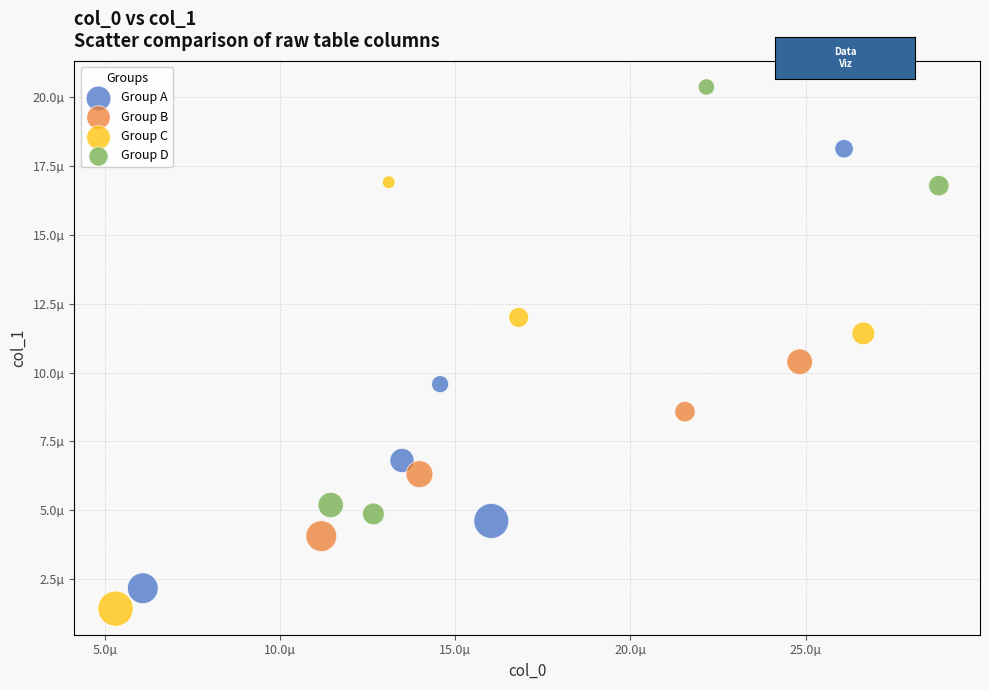

What are all the series names shown in the legend?

Group A, Group B, Group C, Group D